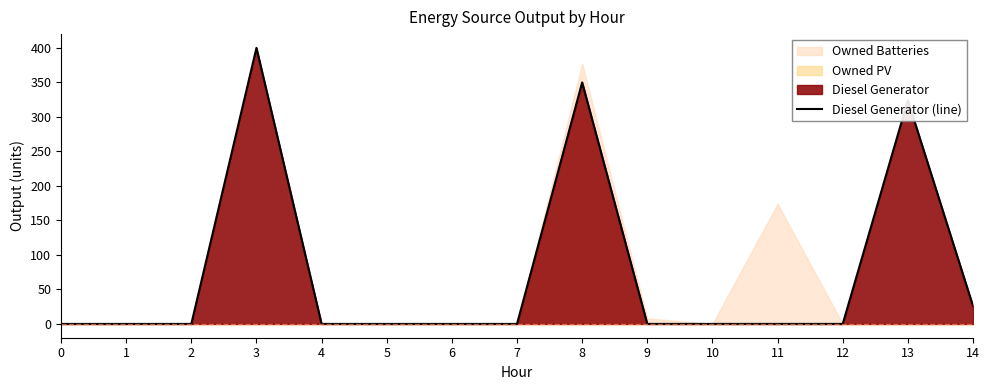

Reading left to right, extract all data points from this chart.

0=0	1=0	2=0	3=400	4=0	5=0	6=0	7=0	8=350	9=0	10=0	11=0	12=0	13=324	14=26